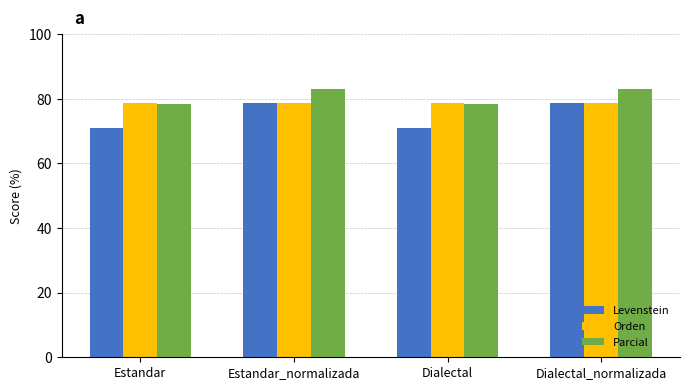

What is the maximum value for Parcial?

83.1